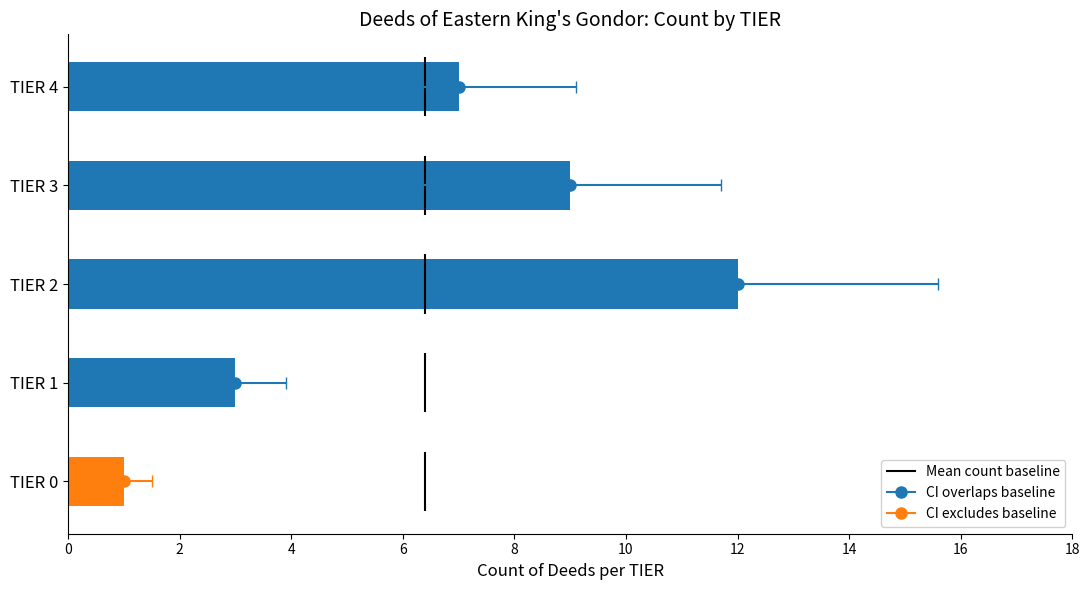

Reading right to left, extract all data points from this chart.

7	9	12	3	1